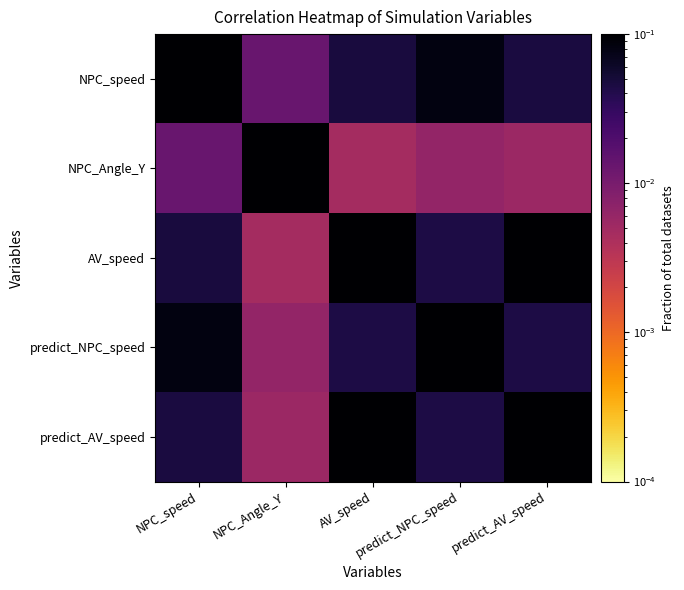

Which series has the largest total across all categories?

predict_AV_speed